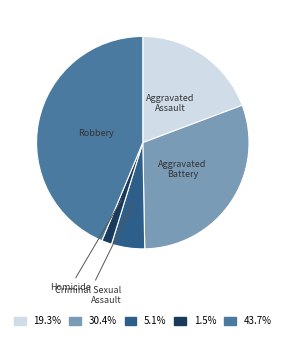

Does any single category account for the majority?

No